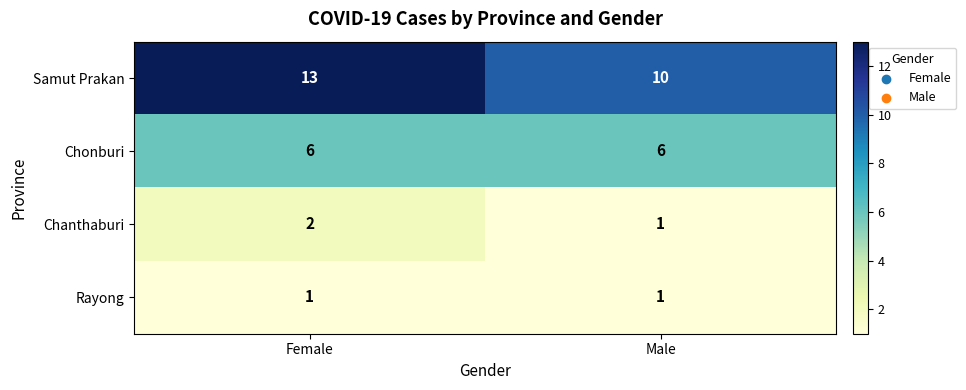

Which label corresponds to the largest value in the chart?

Female